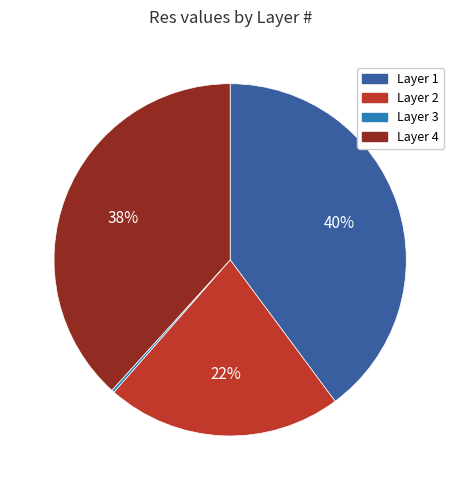

Is there a majority slice in this chart?

No